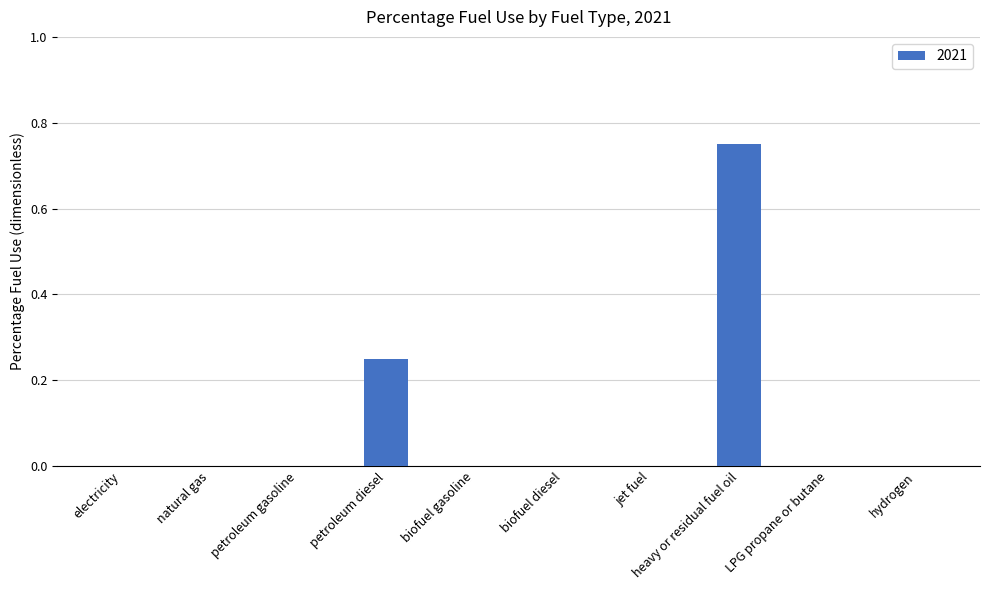

The chart shows a value of 0.0 at petroleum gasoline. True or false?

True